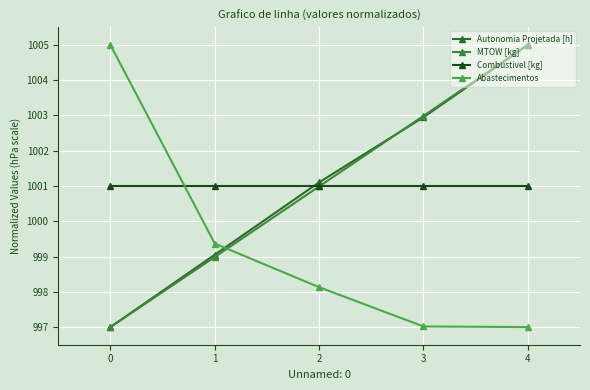

What is the difference between the Autonomia Projetada [h] values at 2 and 1?

2.1